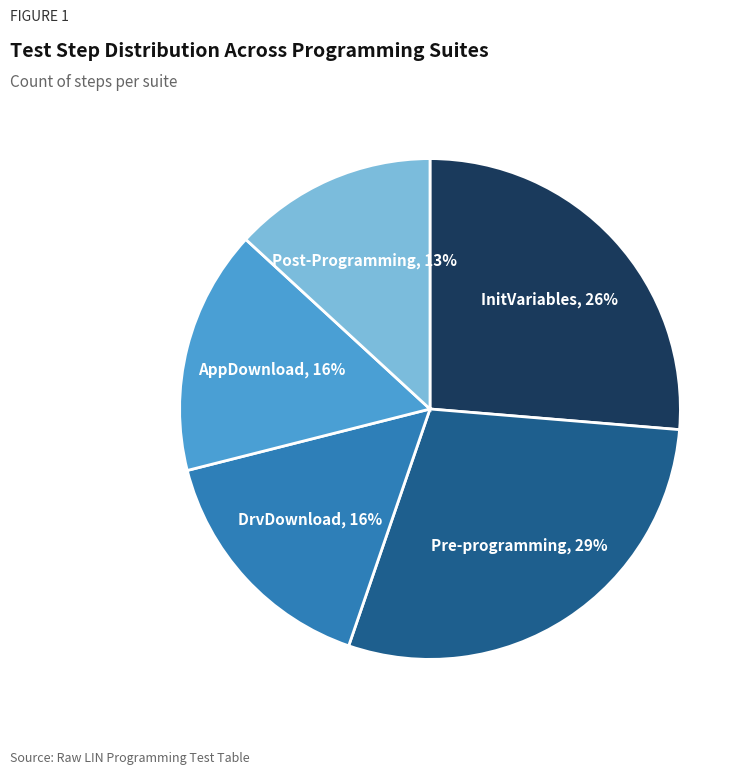

To the nearest percent, what is the difference between the largest and smallest slice percentages?

16%